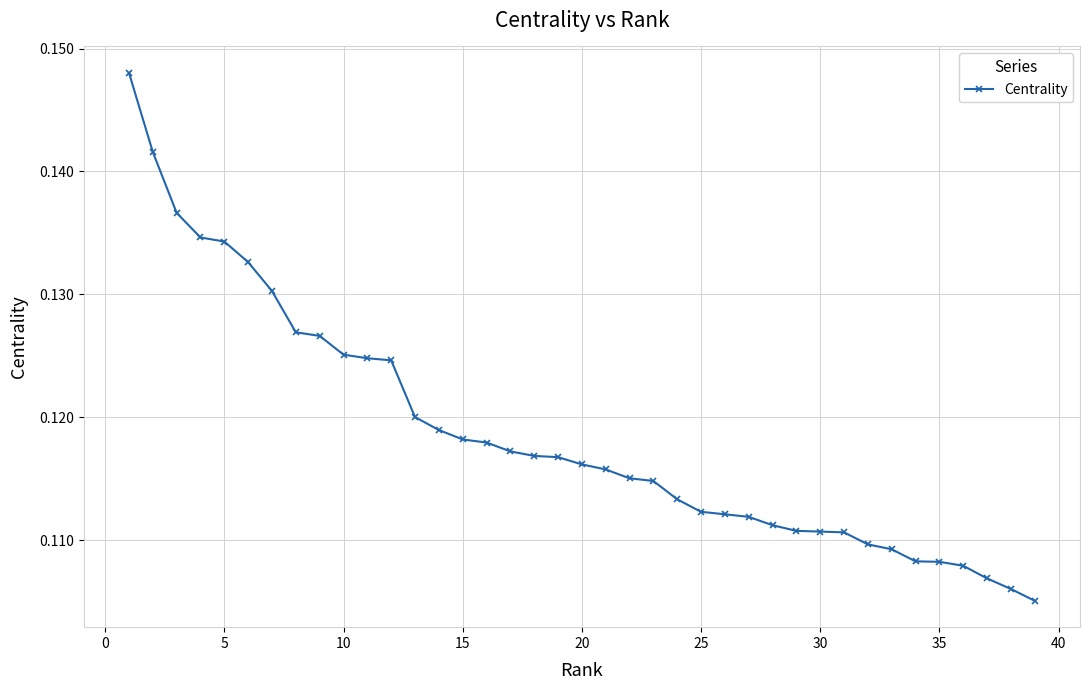

How many categories are shown in the chart?

39